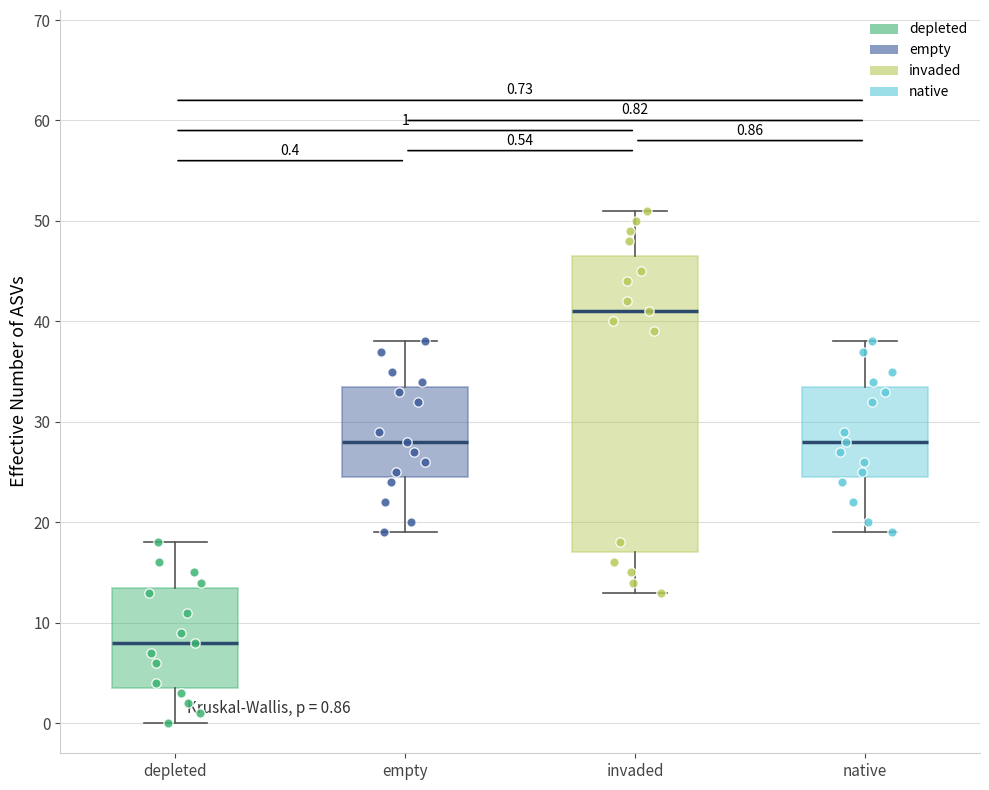

Which box has the lowest median line?

depleted